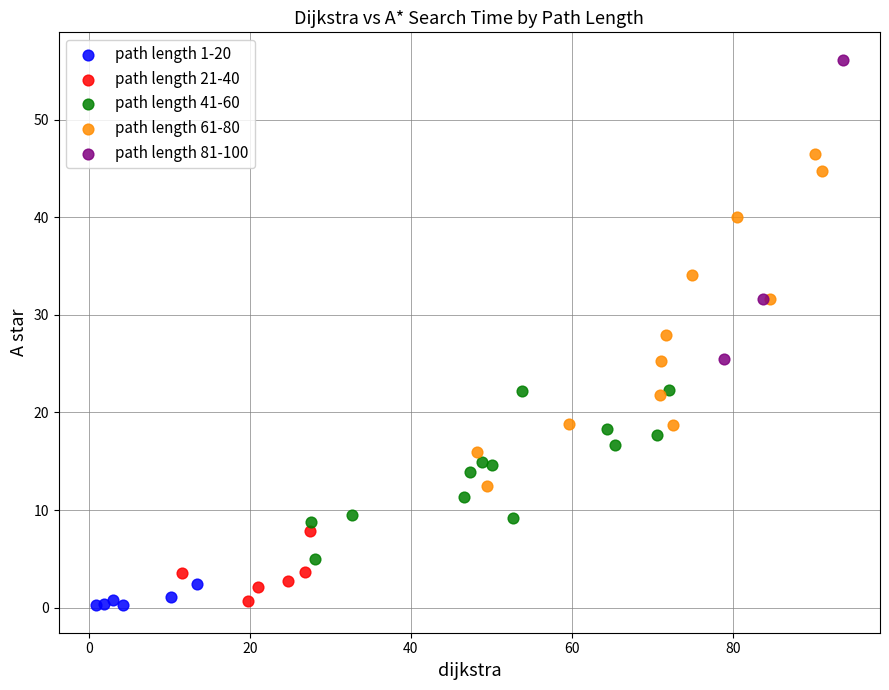

Which series reaches the maximum Y coordinate?

path length 81-100